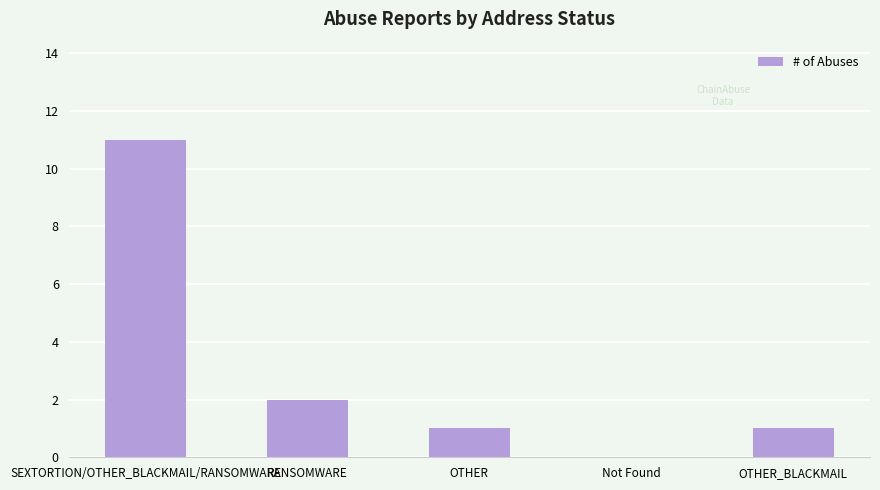

Where is the data nearest to the value 5?

RANSOMWARE